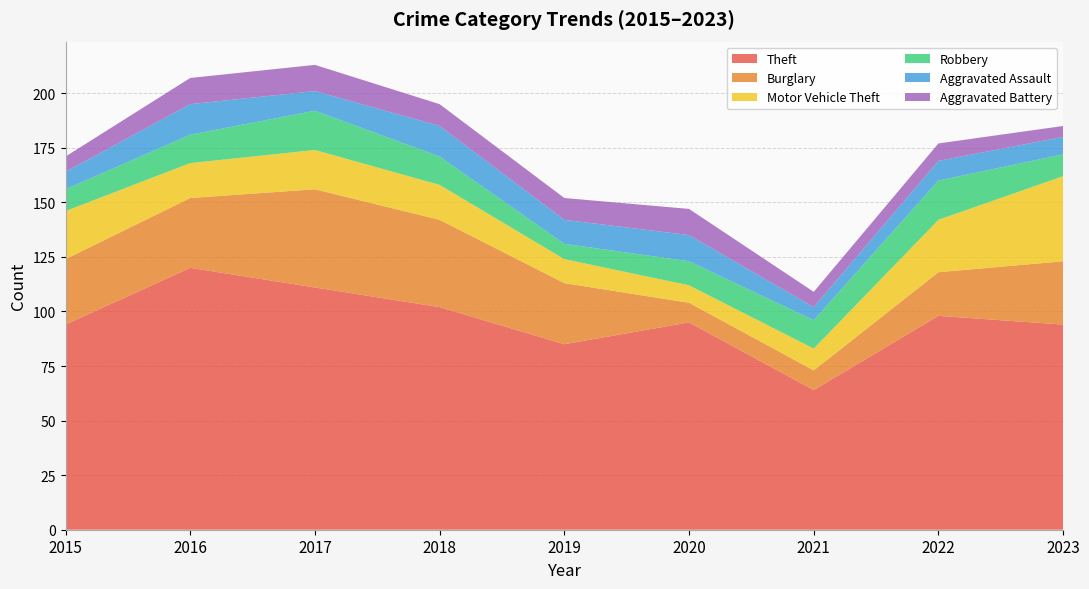

Reading left to right, extract all data points from this chart.

Theft: 94	120	111	102	85	95	64	98	94
Burglary: 30	32	45	40	28	9	9	20	29
Motor Vehicle Theft: 22	16	18	16	11	8	10	24	39
Robbery: 10	13	18	13	7	11	13	18	10
Aggravated Assault: 8	14	9	14	11	12	6	9	8
Aggravated Battery: 7	12	12	10	10	12	7	8	5